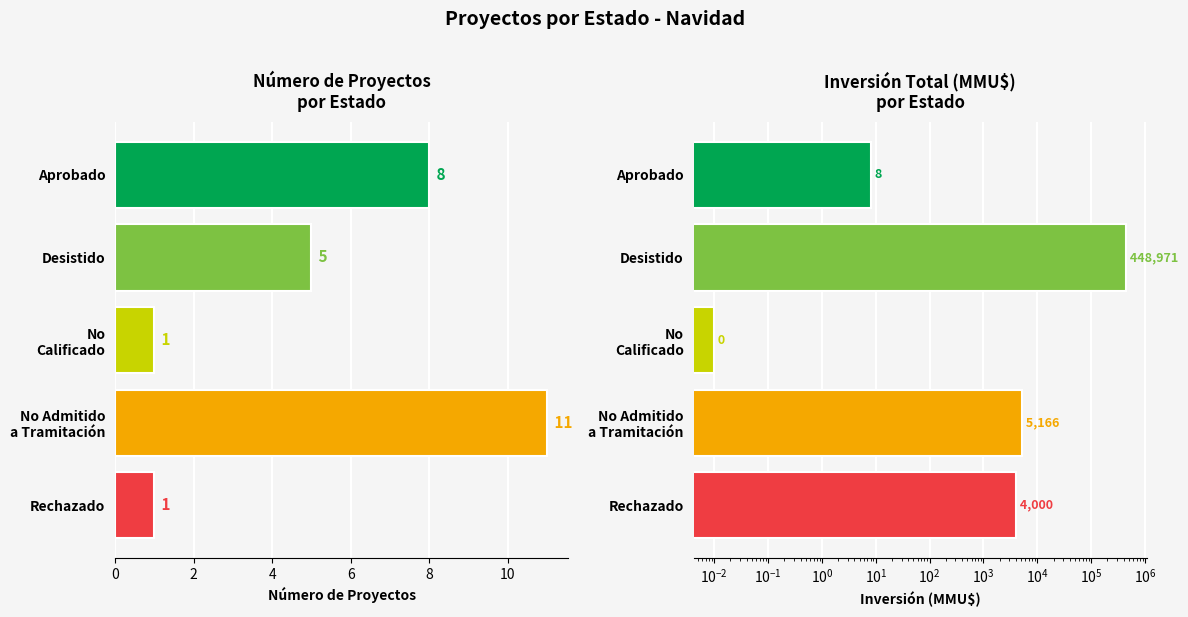

Which series changed the most between No Calificado and No Admitido a Tramitación?

Inversión(MMU$)